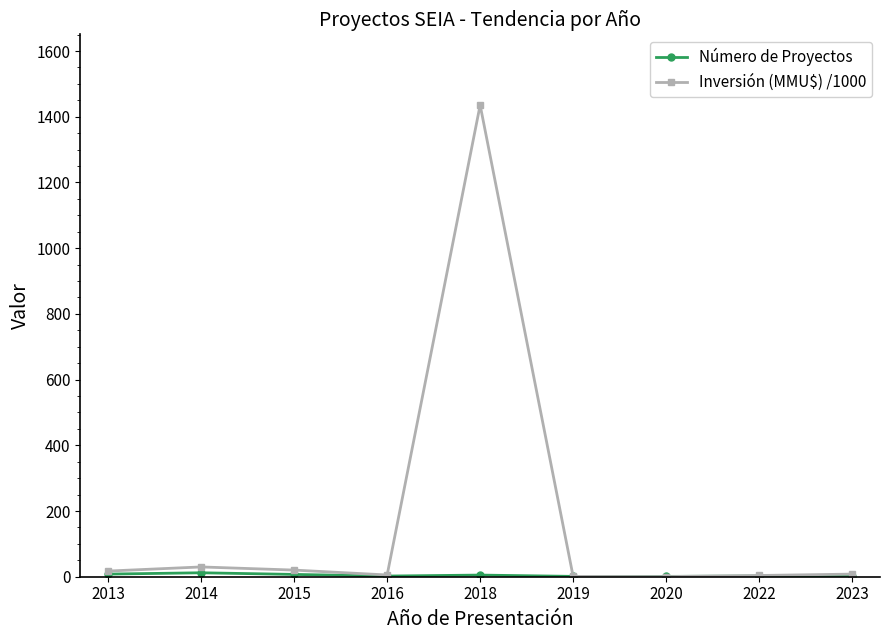

What is the highest value of the Inversión (MMU$) /1000 series?

1435.5